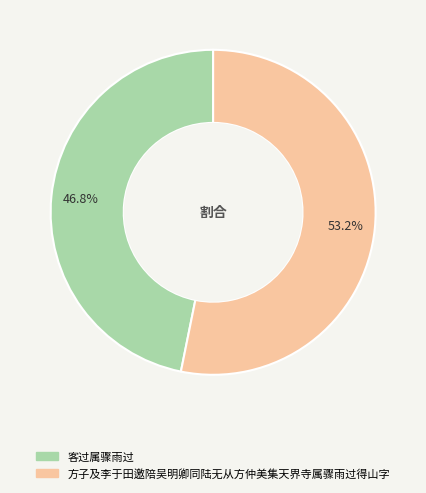

Between 客过属骤雨过 and 方子及李于田邀陪吴明卿同陆无从方仲美集天界寺属骤雨过得山字, which is larger?

方子及李于田邀陪吴明卿同陆无从方仲美集天界寺属骤雨过得山字